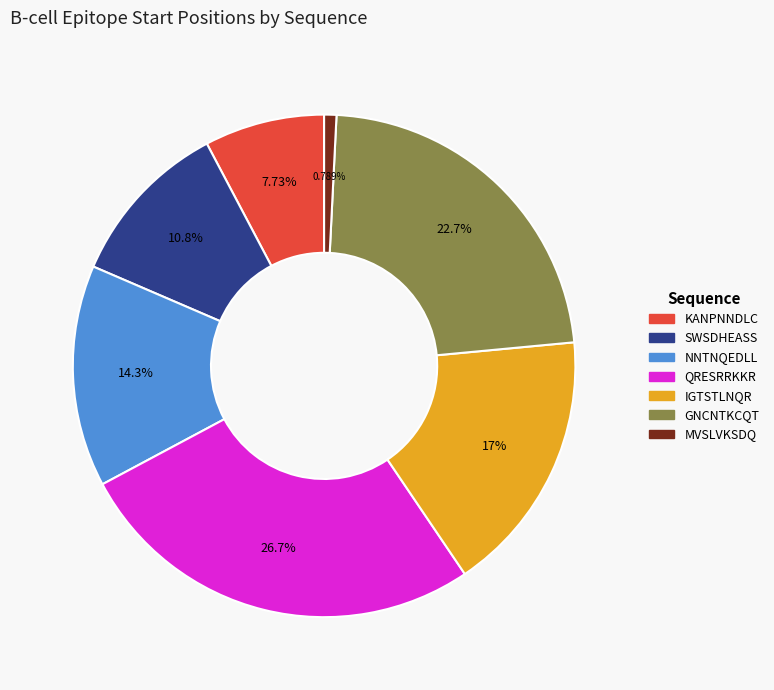

How many segments does this pie chart have?

7